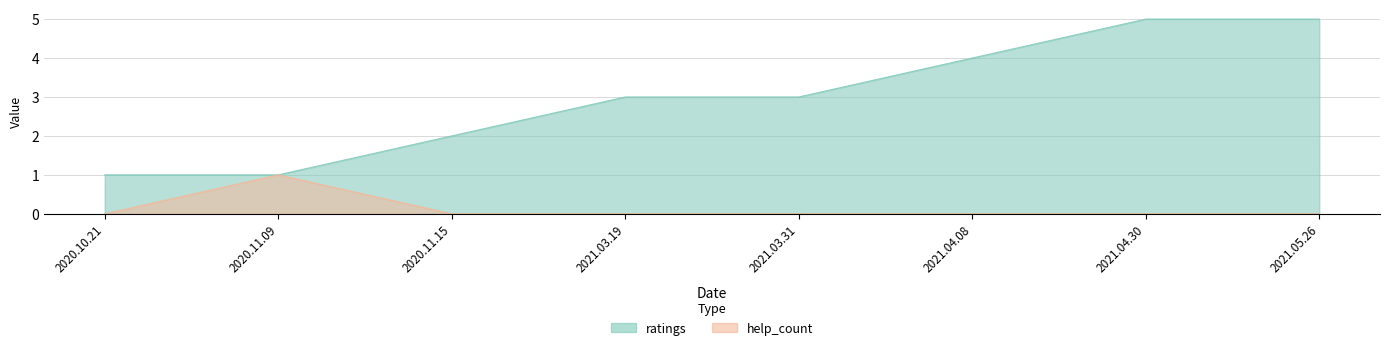

Count the ratings values in the range 2 to 5.

6